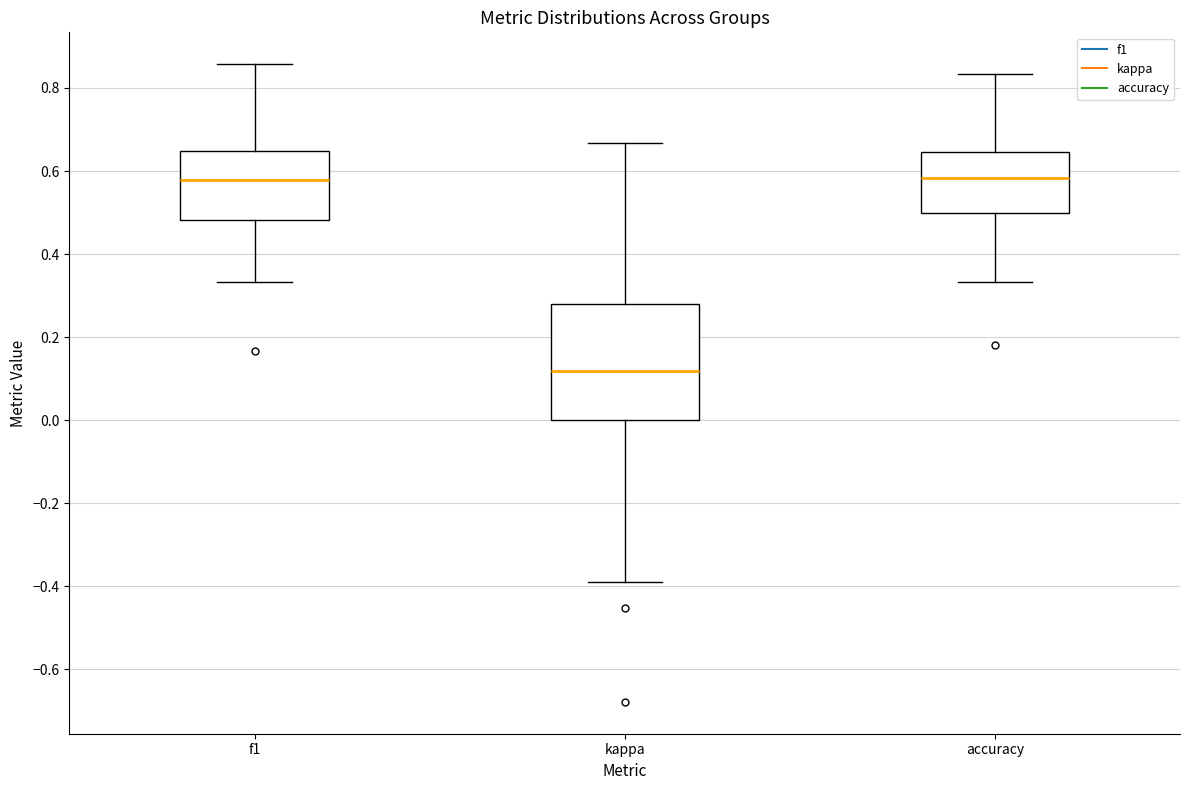

Comparing the boxes themselves (not the whiskers), which one is the tallest?

kappa